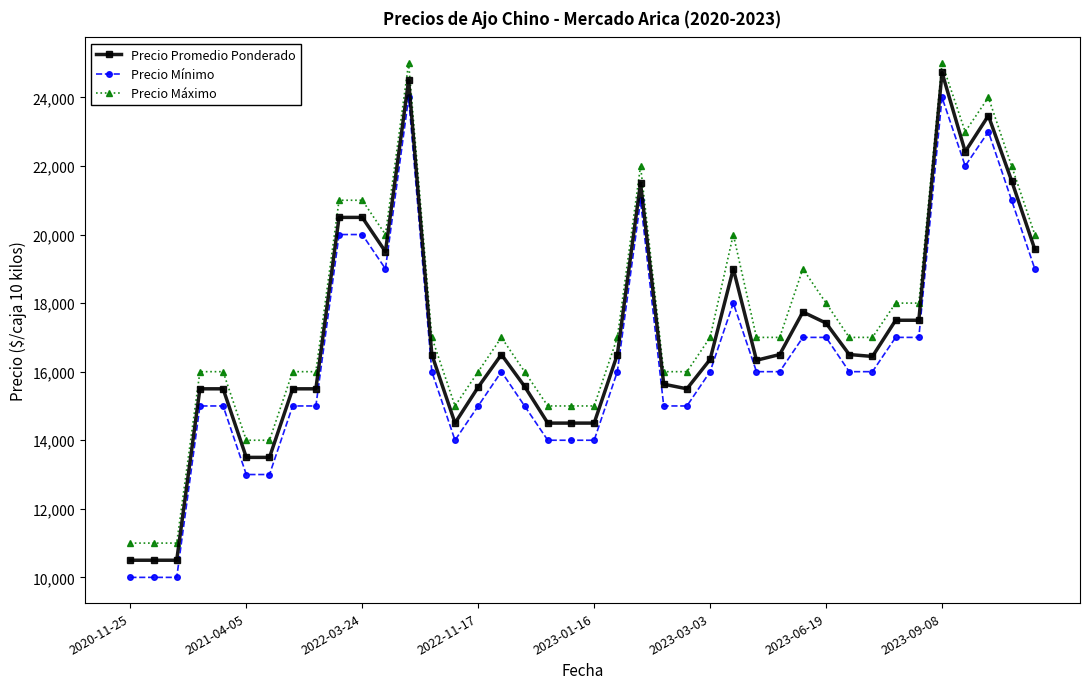

Which series has the largest range (max minus min)?

Precio Promedio Ponderado